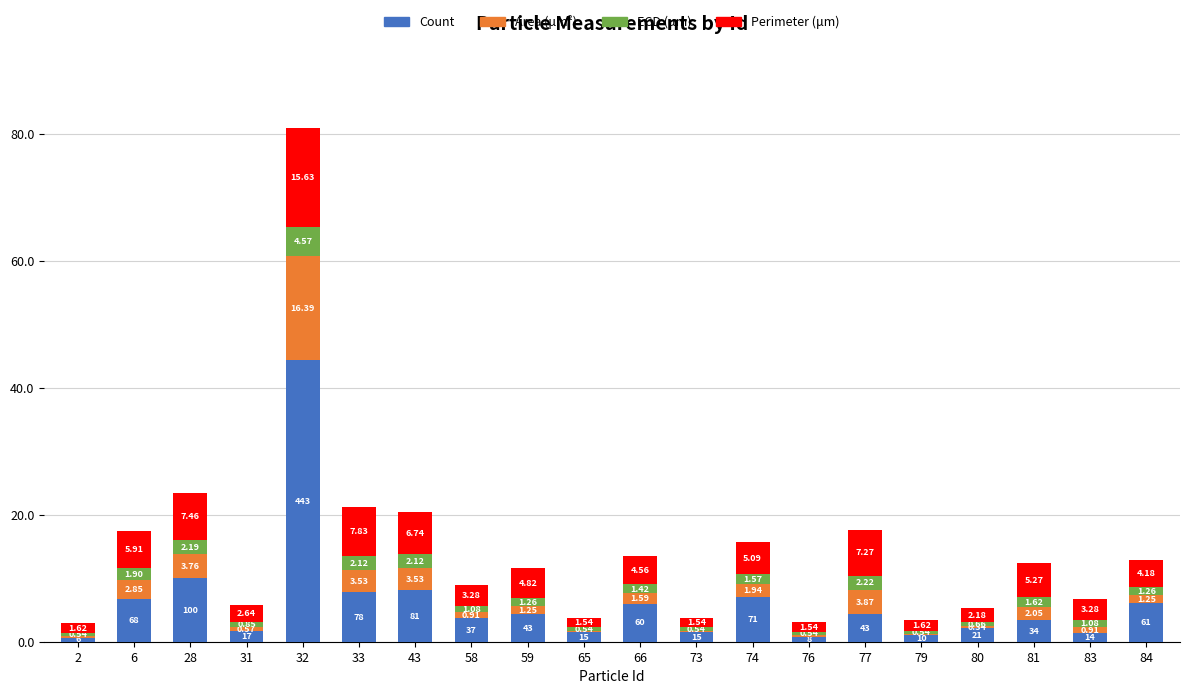

What is the total value across all series at 84?

12.8